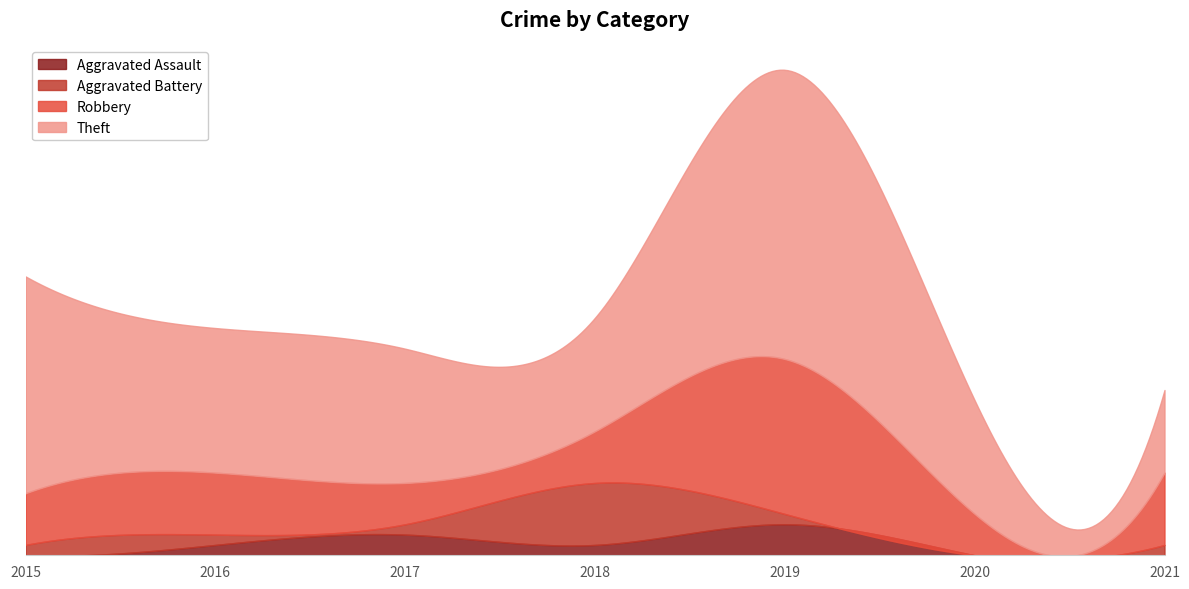

Which series has the largest range (max minus min)?

Theft